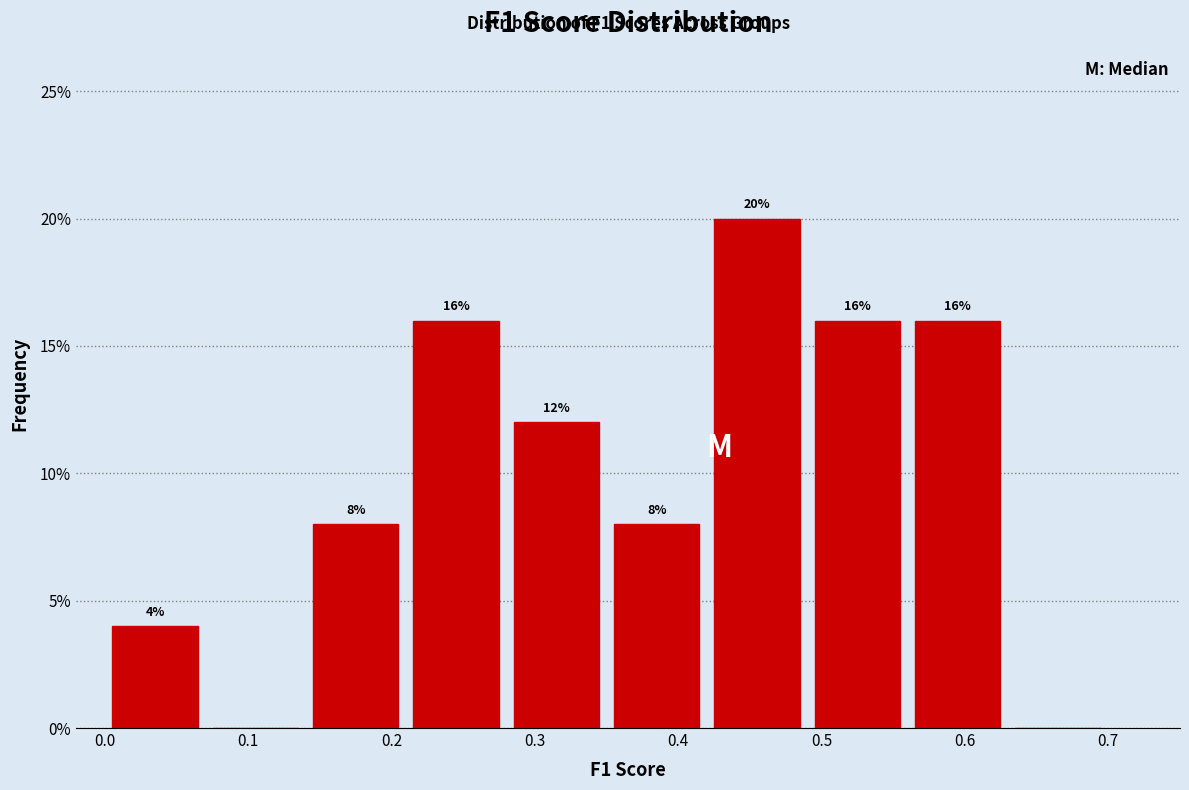

Over which range of the x-axis is the bar tallest?

0.42 to 0.49